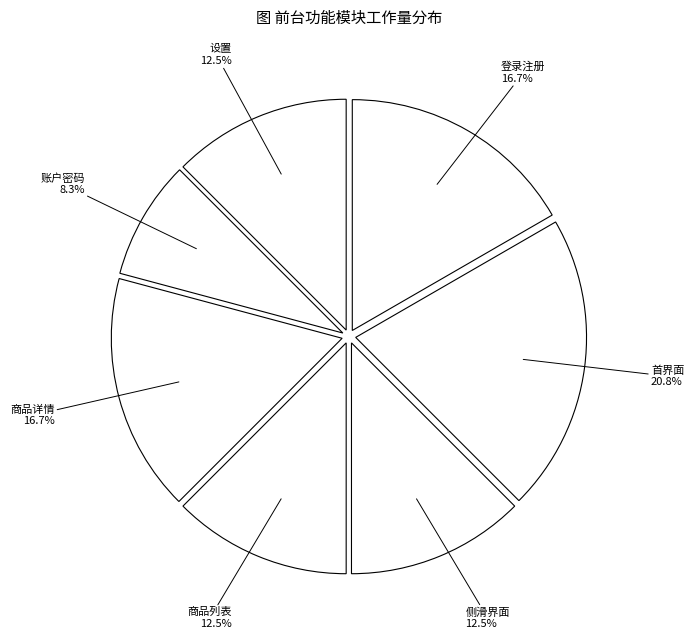

The 商品详情 slice represents 17% of the pie. True or false?

True